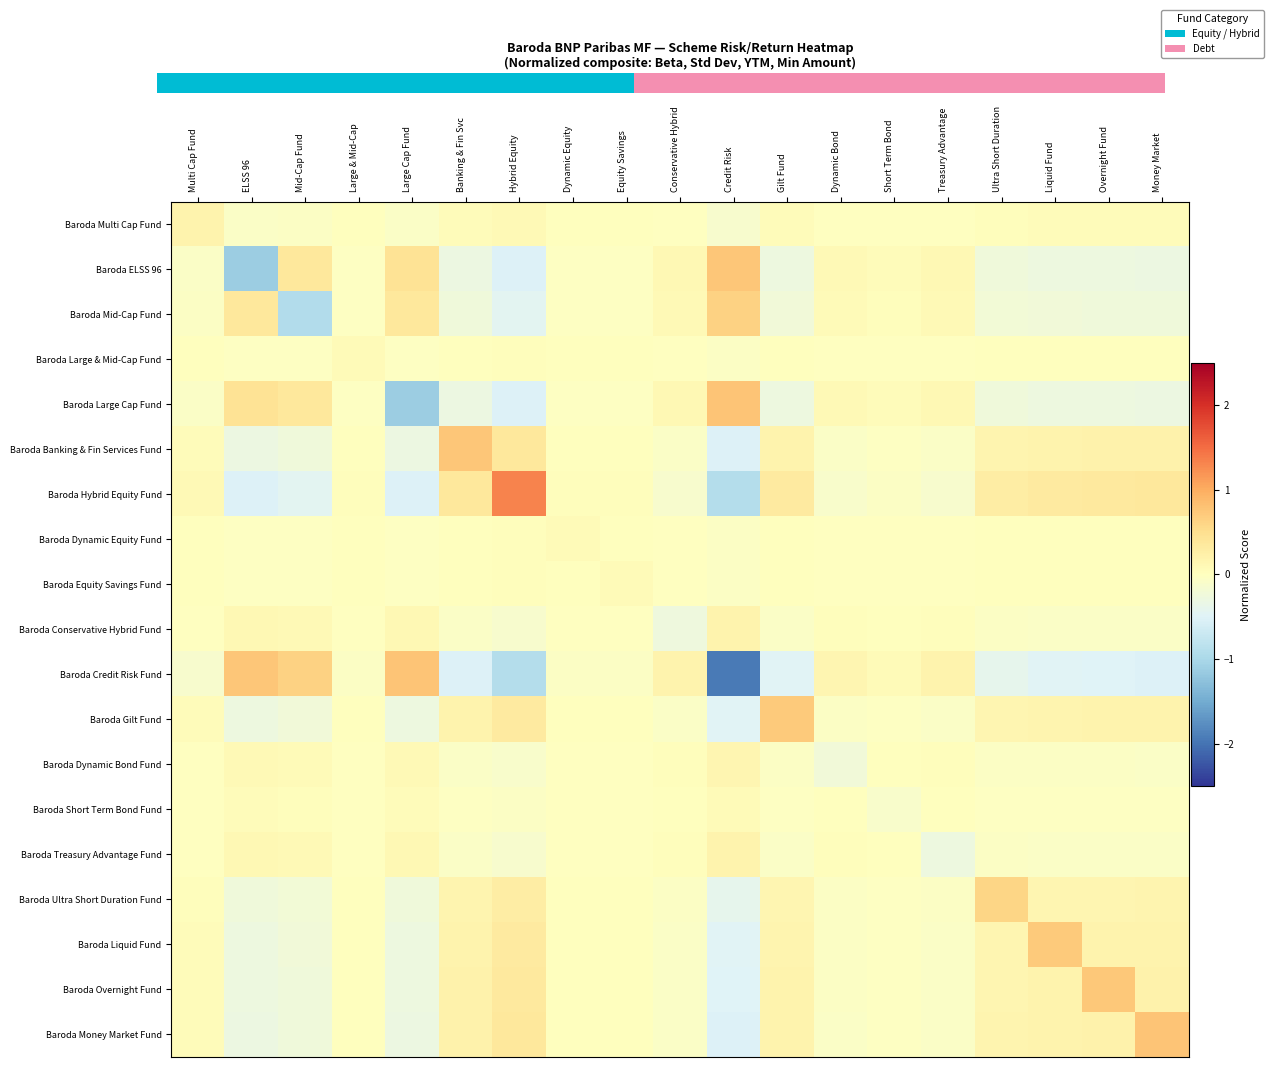

What is the total value across all series at Dynamic Bond?

11.8